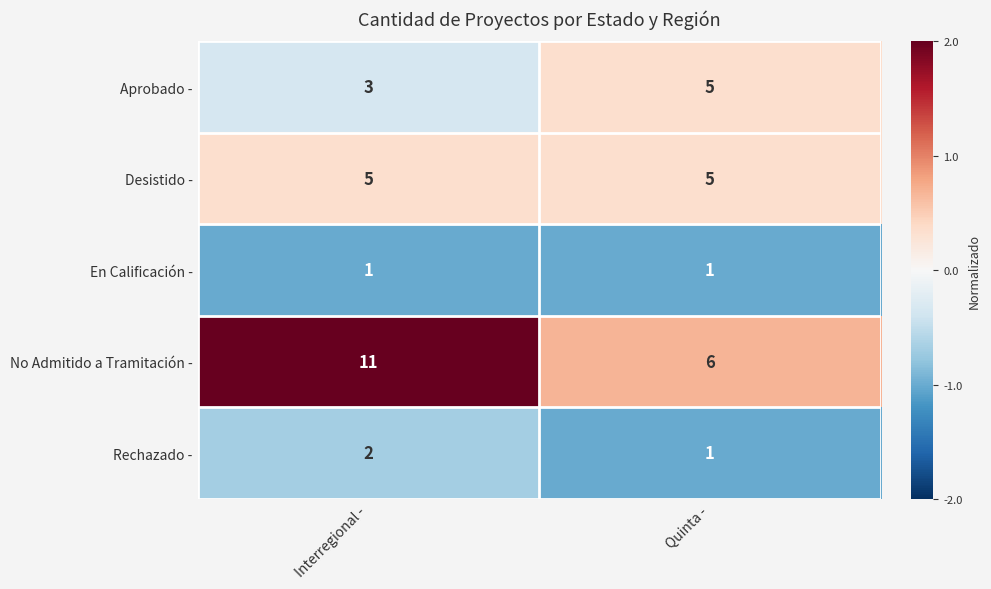

How many data points does each series have?

2